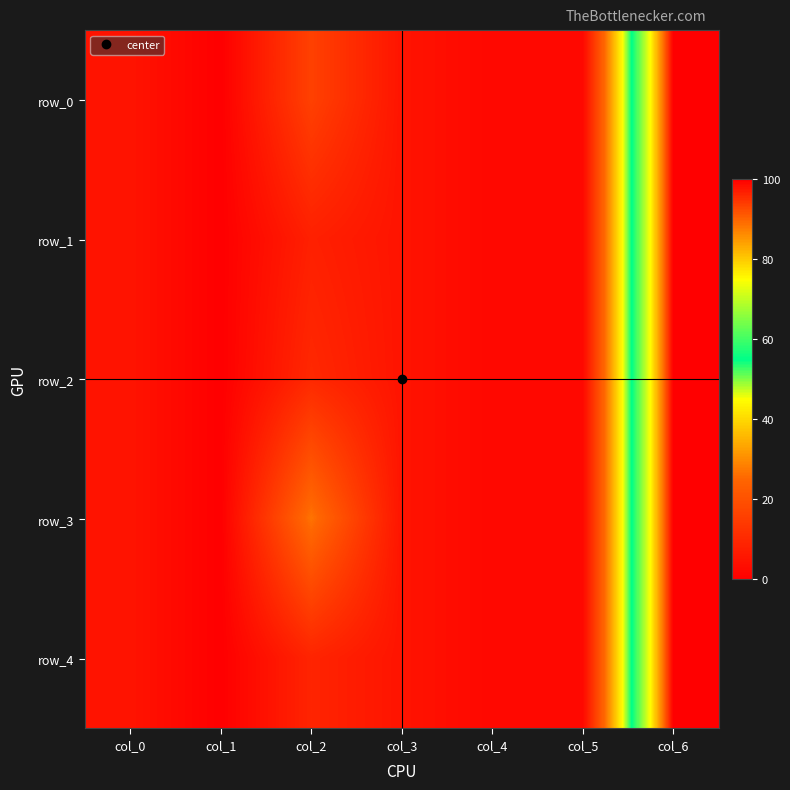

At how many categories does at least one series exceed 98?

1